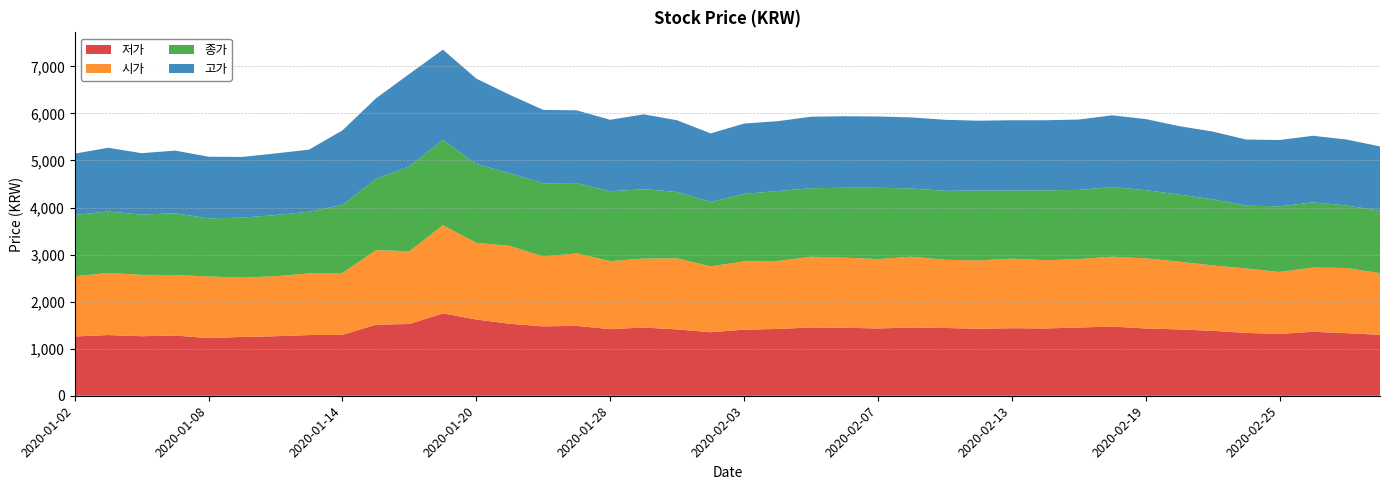

Reading left to right, transcribe all the data shown in this chart.

저가: 2020-01-02=1260	2020-01-03=1290	2020-01-06=1265	2020-01-07=1280	2020-01-08=1225	2020-01-09=1250	2020-01-10=1265	2020-01-13=1290	2020-01-14=1295	2020-01-15=1510	2020-01-16=1525	2020-01-17=1750	2020-01-20=1620	2020-01-21=1530	2020-01-22=1475	2020-01-23=1485	2020-01-28=1415	2020-01-29=1450	2020-01-30=1410	2020-01-31=1350	2020-02-03=1405	2020-02-04=1420	2020-02-05=1450	2020-02-06=1445	2020-02-07=1430	2020-02-10=1450	2020-02-11=1440	2020-02-12=1425	2020-02-13=1435	2020-02-14=1430	2020-02-17=1450	2020-02-18=1470	2020-02-19=1430	2020-02-20=1410	2020-02-21=1380	2020-02-24=1335	2020-02-25=1315	2020-02-26=1360	2020-02-27=1330	2020-02-28=1295
시가: 2020-01-02=1280	2020-01-03=1320	2020-01-06=1305	2020-01-07=1285	2020-01-08=1310	2020-01-09=1260	2020-01-10=1275	2020-01-13=1310	2020-01-14=1315	2020-01-15=1585	2020-01-16=1545	2020-01-17=1875	2020-01-20=1630	2020-01-21=1655	2020-01-22=1485	2020-01-23=1540	2020-01-28=1445	2020-01-29=1465	2020-01-30=1510	2020-01-31=1400	2020-02-03=1450	2020-02-04=1445	2020-02-05=1505	2020-02-06=1490	2020-02-07=1475	2020-02-10=1505	2020-02-11=1450	2020-02-12=1450	2020-02-13=1480	2020-02-14=1450	2020-02-17=1455	2020-02-18=1485	2020-02-19=1490	2020-02-20=1440	2020-02-21=1390	2020-02-24=1370	2020-02-25=1315	2020-02-26=1365	2020-02-27=1385	2020-02-28=1310
종가: 2020-01-02=1300	2020-01-03=1305	2020-01-06=1280	2020-01-07=1315	2020-01-08=1235	2020-01-09=1275	2020-01-10=1300	2020-01-13=1310	2020-01-14=1445	2020-01-15=1515	2020-01-16=1805	2020-01-17=1810	2020-01-20=1675	2020-01-21=1545	2020-01-22=1555	2020-01-23=1495	2020-01-28=1485	2020-01-29=1475	2020-01-30=1410	2020-01-31=1370	2020-02-03=1435	2020-02-04=1485	2020-02-05=1455	2020-02-06=1485	2020-02-07=1515	2020-02-10=1450	2020-02-11=1465	2020-02-12=1485	2020-02-13=1445	2020-02-14=1485	2020-02-17=1470	2020-02-18=1480	2020-02-19=1450	2020-02-20=1425	2020-02-21=1405	2020-02-24=1335	2020-02-25=1395	2020-02-26=1385	2020-02-27=1330	2020-02-28=1325
고가: 2020-01-02=1305	2020-01-03=1355	2020-01-06=1305	2020-01-07=1330	2020-01-08=1310	2020-01-09=1290	2020-01-10=1310	2020-01-13=1320	2020-01-14=1585	2020-01-15=1710	2020-01-16=1965	2020-01-17=1920	2020-01-20=1815	2020-01-21=1665	2020-01-22=1560	2020-01-23=1545	2020-01-28=1520	2020-01-29=1590	2020-01-30=1525	2020-01-31=1455	2020-02-03=1495	2020-02-04=1485	2020-02-05=1520	2020-02-06=1520	2020-02-07=1515	2020-02-10=1510	2020-02-11=1510	2020-02-12=1485	2020-02-13=1495	2020-02-14=1490	2020-02-17=1495	2020-02-18=1525	2020-02-19=1510	2020-02-20=1455	2020-02-21=1440	2020-02-24=1405	2020-02-25=1410	2020-02-26=1415	2020-02-27=1400	2020-02-28=1370